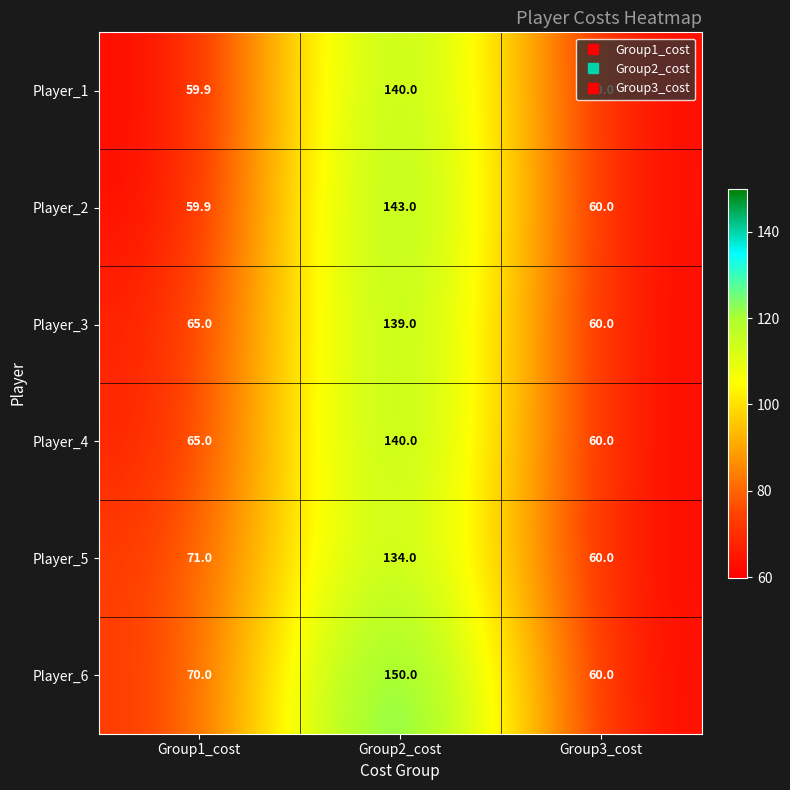

Is it true that Player_5 equals 134.0 at Group2_cost?

True